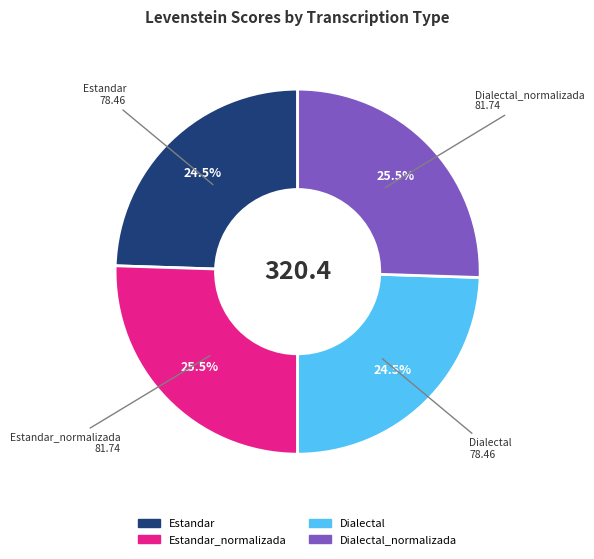

Does any single category account for the majority?

No